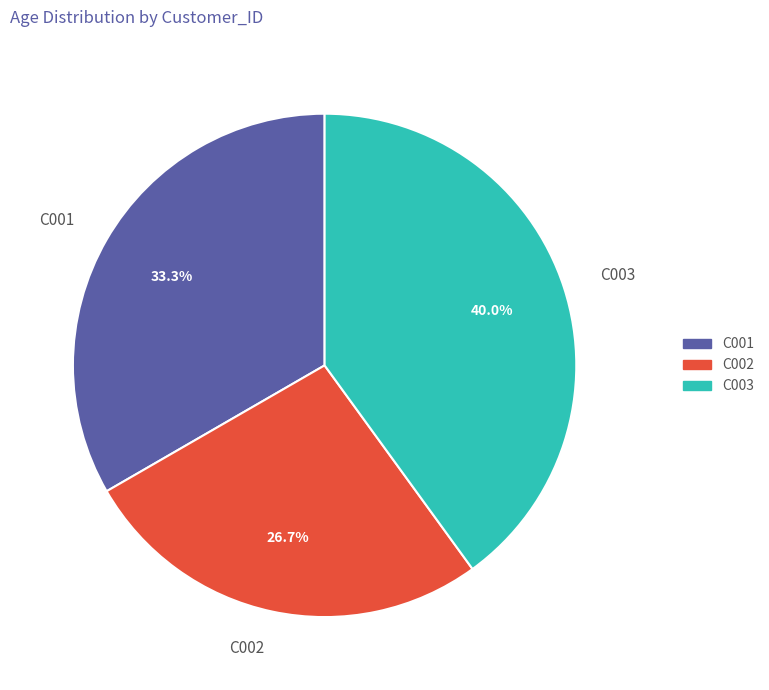

Does C001 represent more than half of the total?

No